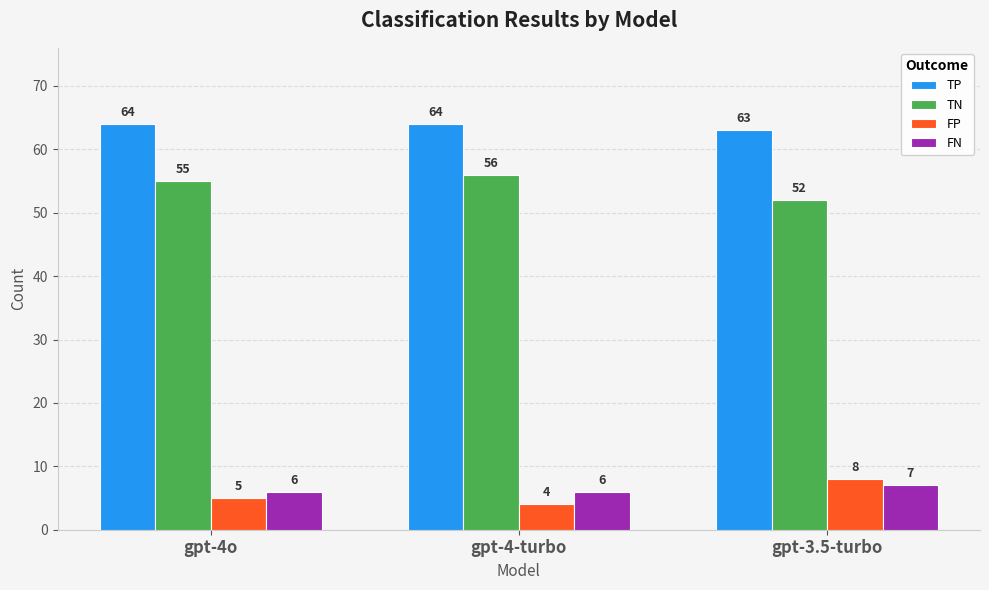

Which series has the largest total across all categories?

TP